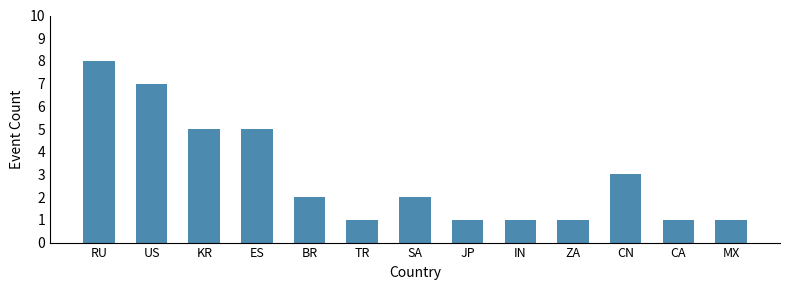

The value at CN is 3. True or false?

True